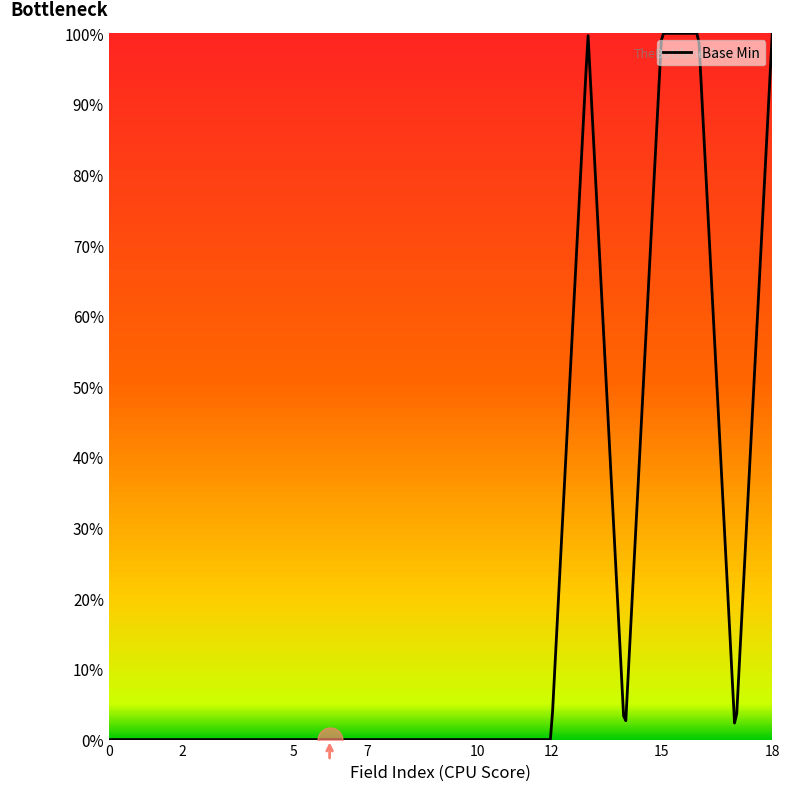

Is this an area chart (filled region under the line)?

Yes